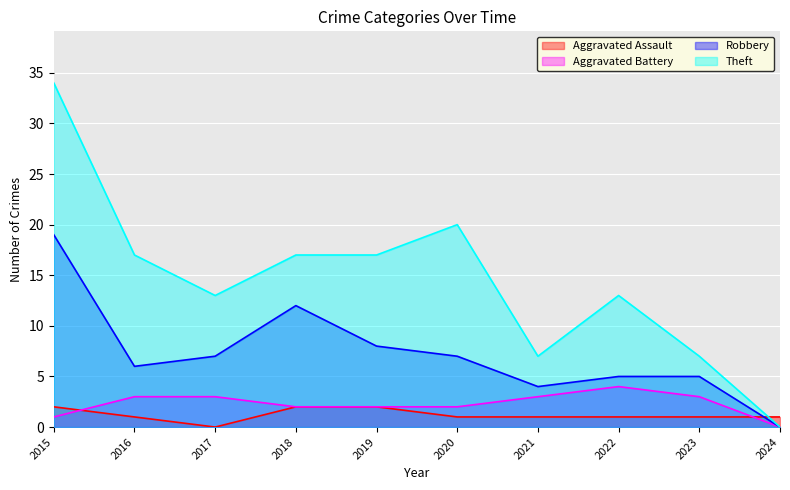

Where do Theft and Aggravated Assault first cross each other?

2023 and 2024